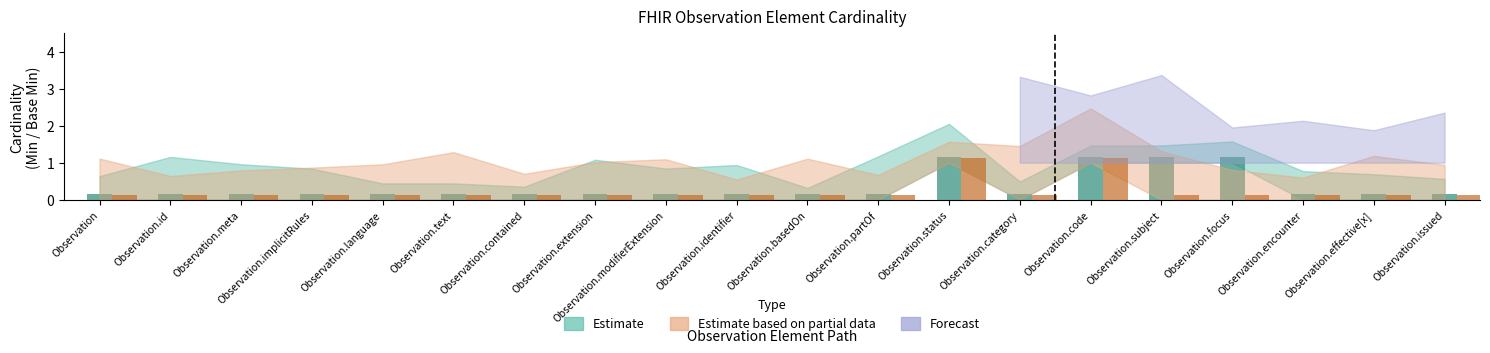

Count the number of categories in the chart.

20